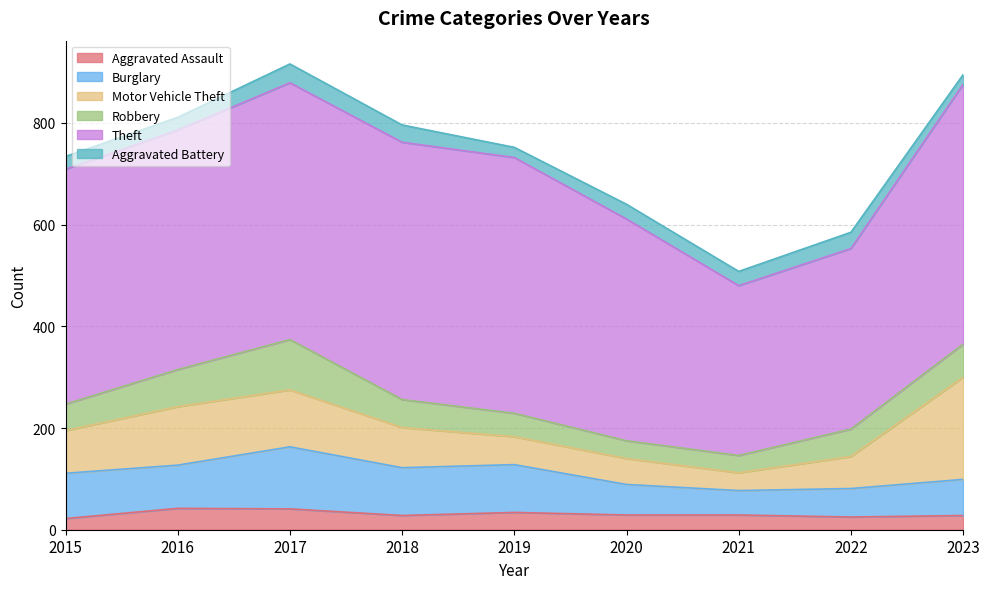

What is the difference between the Theft values at 2015 and 2020?

26